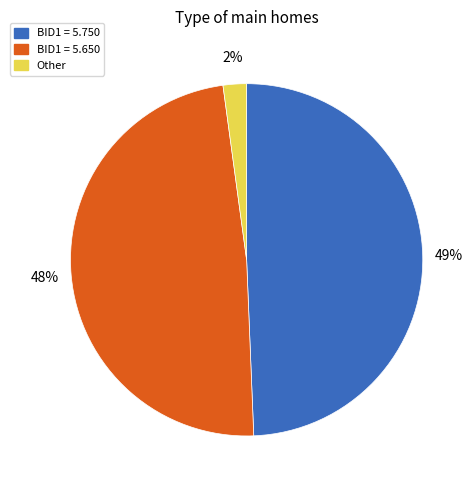

Does any single category account for the majority?

No